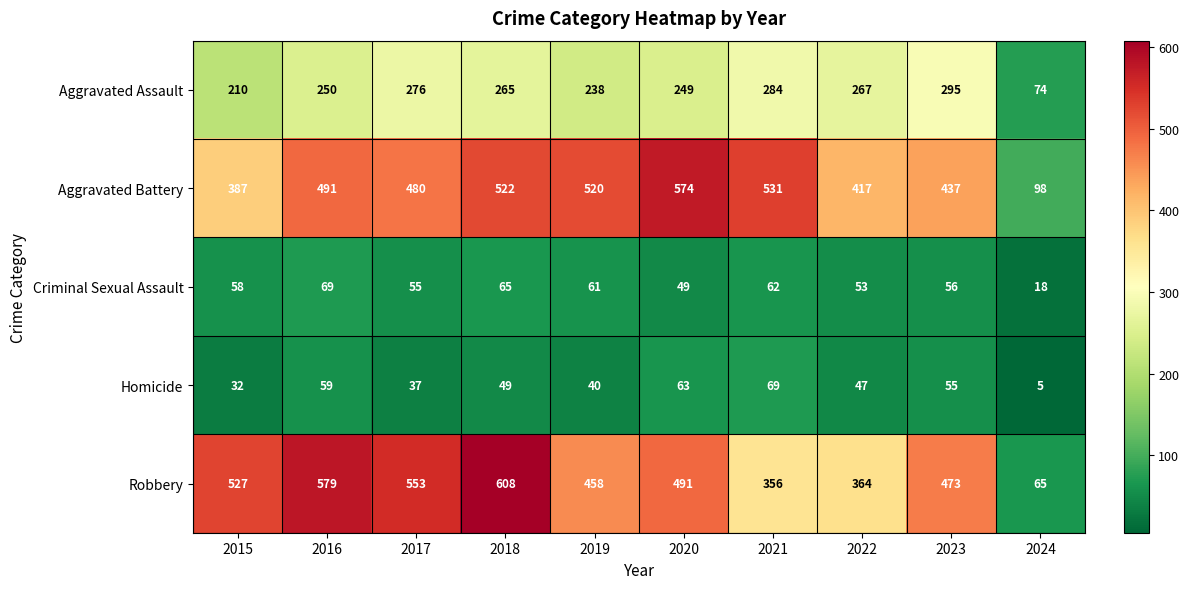

The value of Criminal Sexual Assault at 2018 is 65. True or false?

True